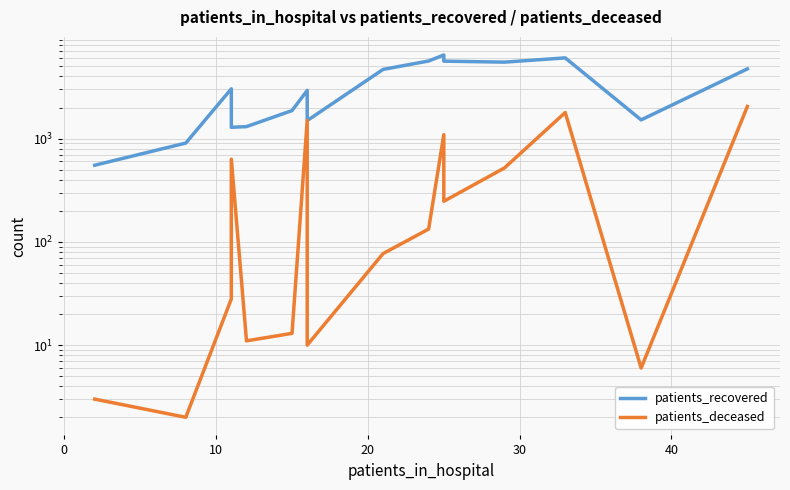

True or false: patients_recovered and patients_deceased intersect in this chart.

False